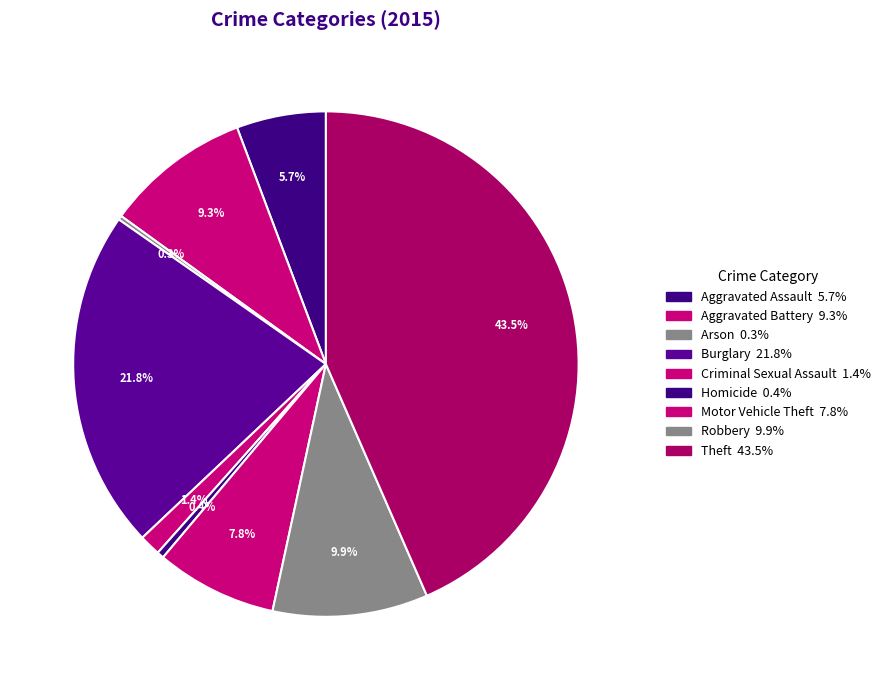

Which category has the smallest portion of the pie?

Arson